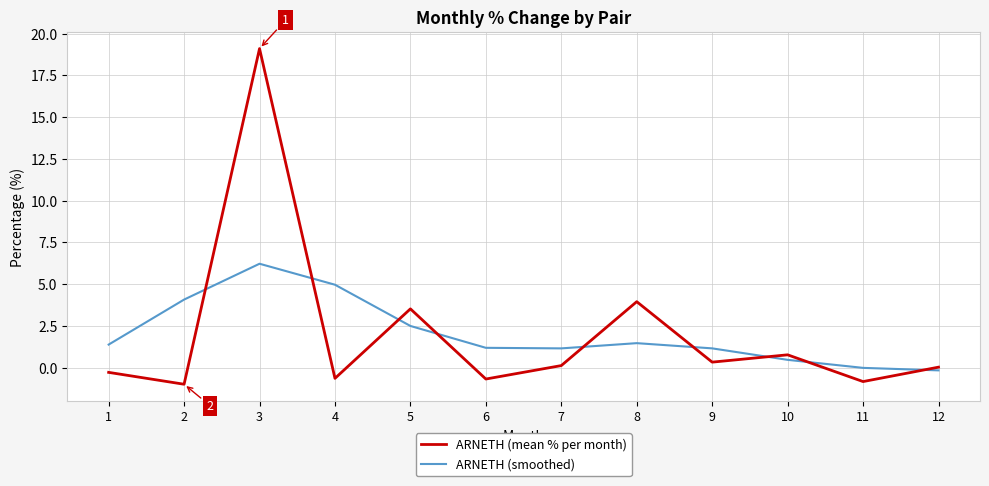

How many lines are shown in the chart?

2